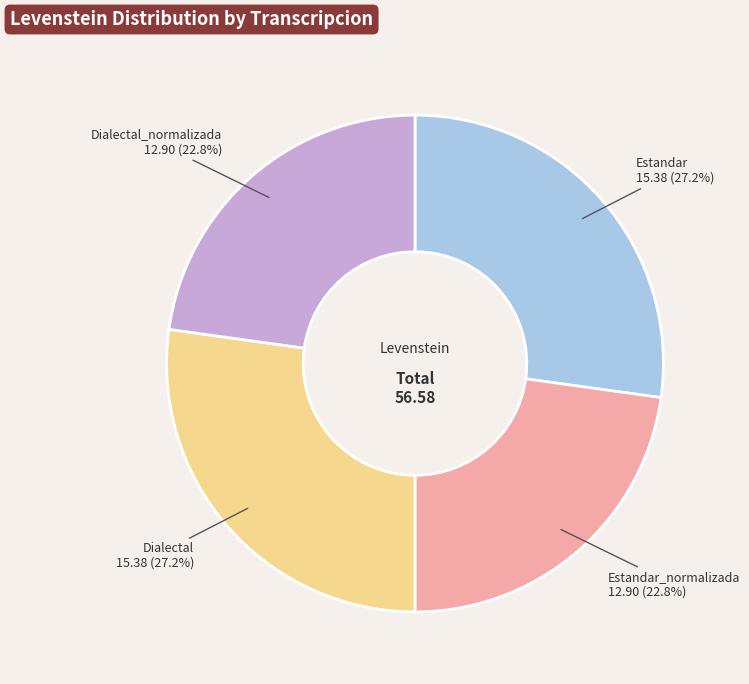

Is there any slice that represents more than half of the pie?

No